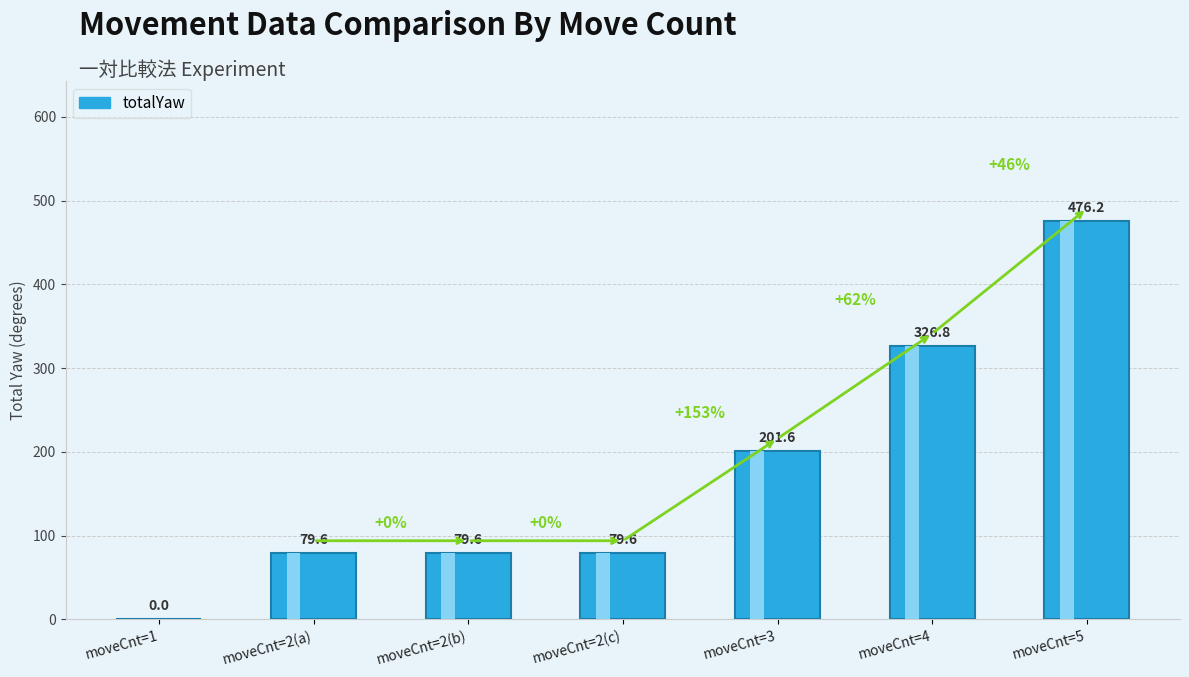

What position from the left is moveCnt=2(c)?

4